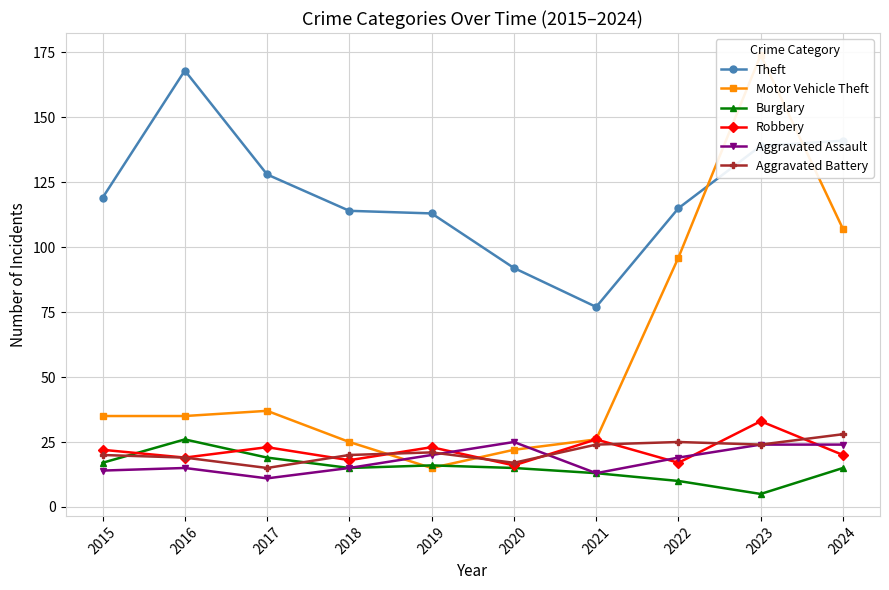

True or false: Theft and Aggravated Battery cross at least once.

False